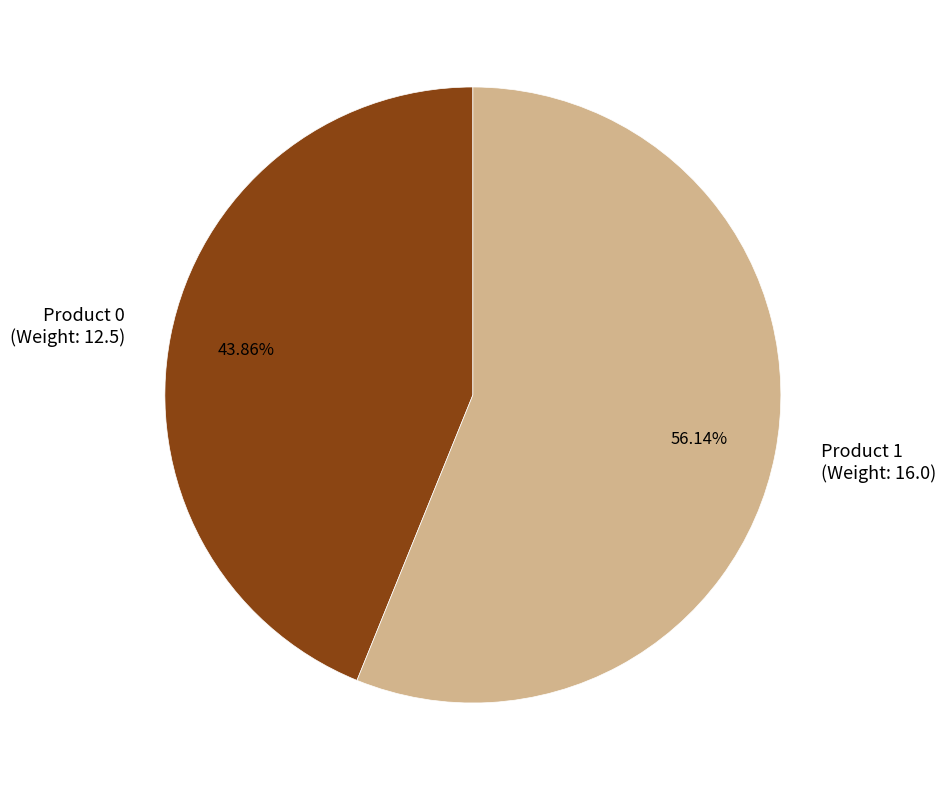

Which has a higher value, Product 1 or Product 0?

Product 1